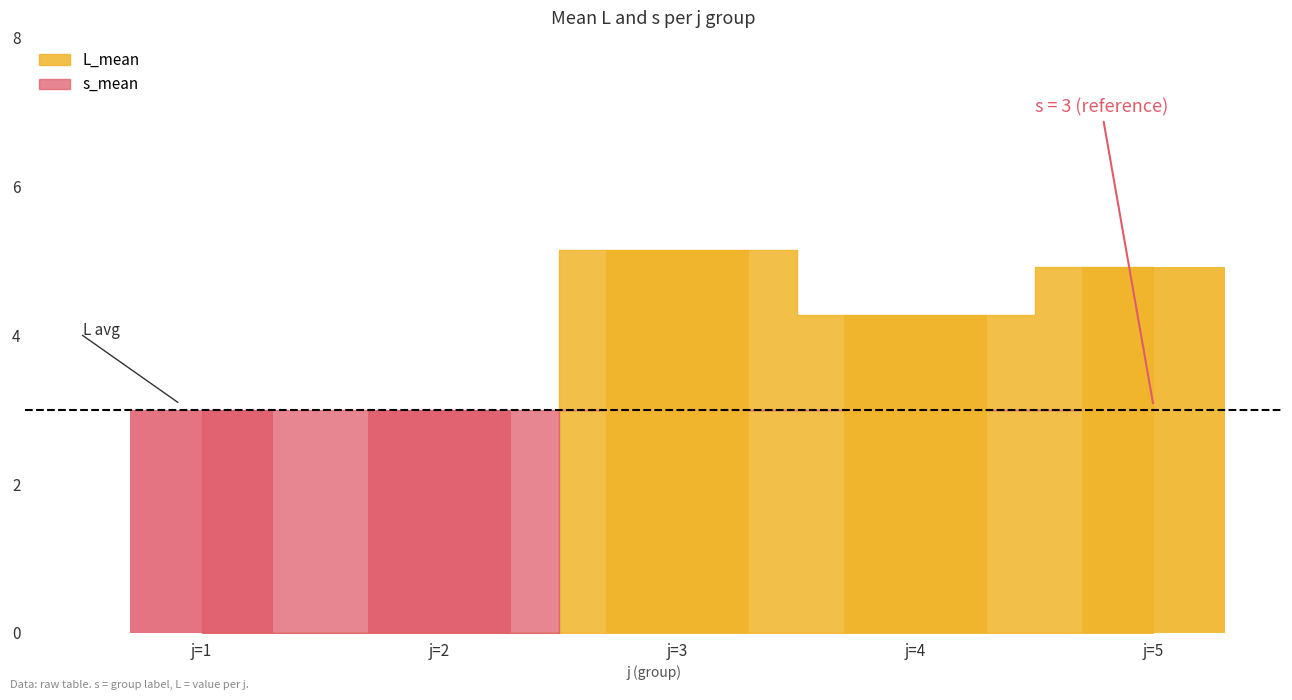

At how many categories does at least one series exceed 0?

5